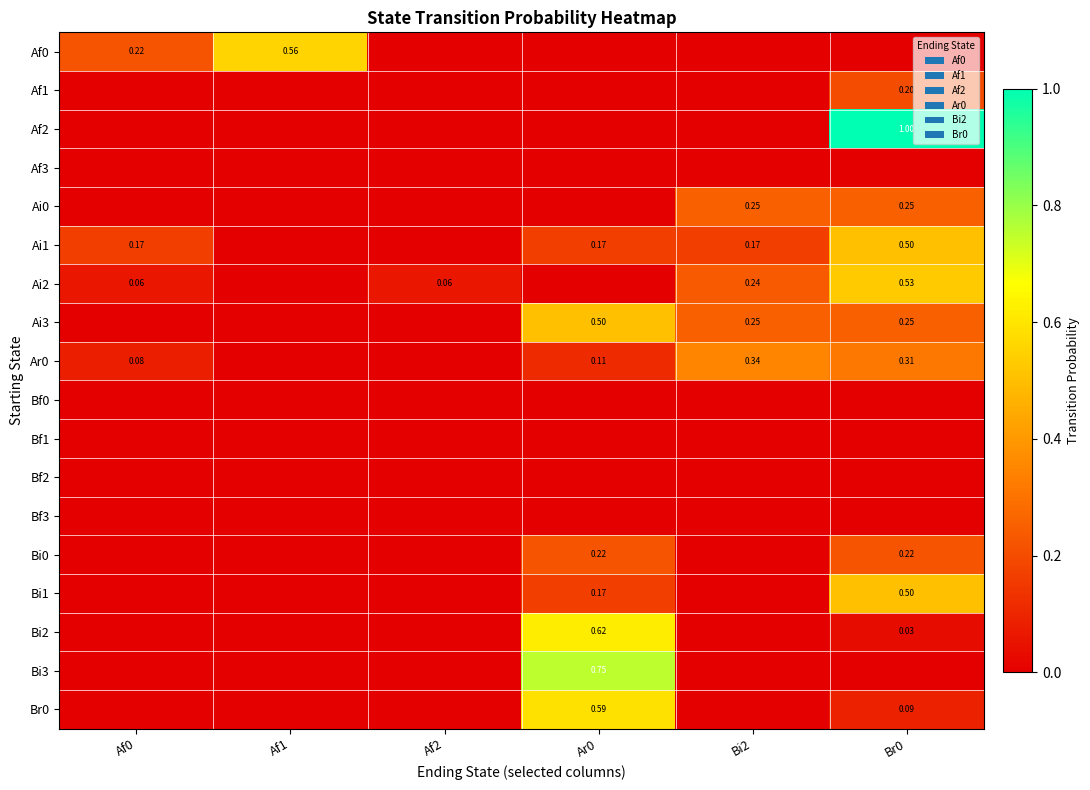

What is the maximum value for Af1?

0.2